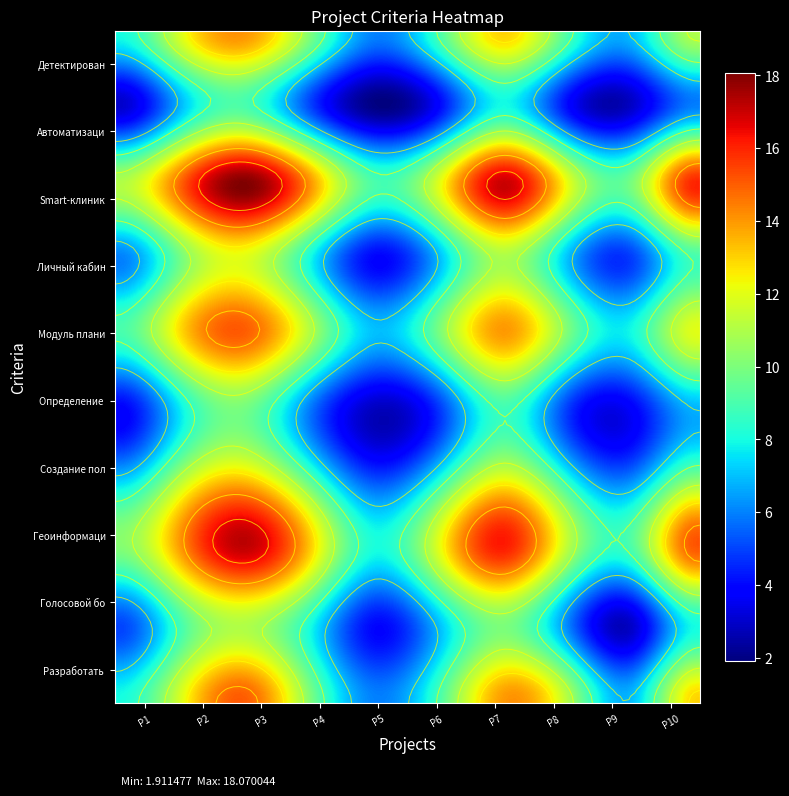

How many categories are shown in the chart?

10